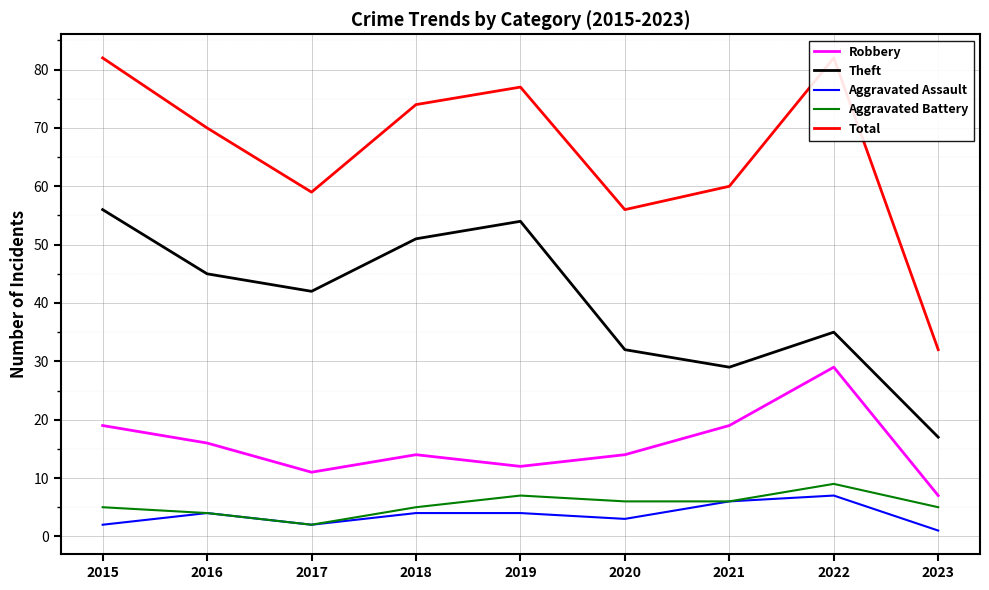

True or false: Theft and Aggravated Assault cross at least once.

False